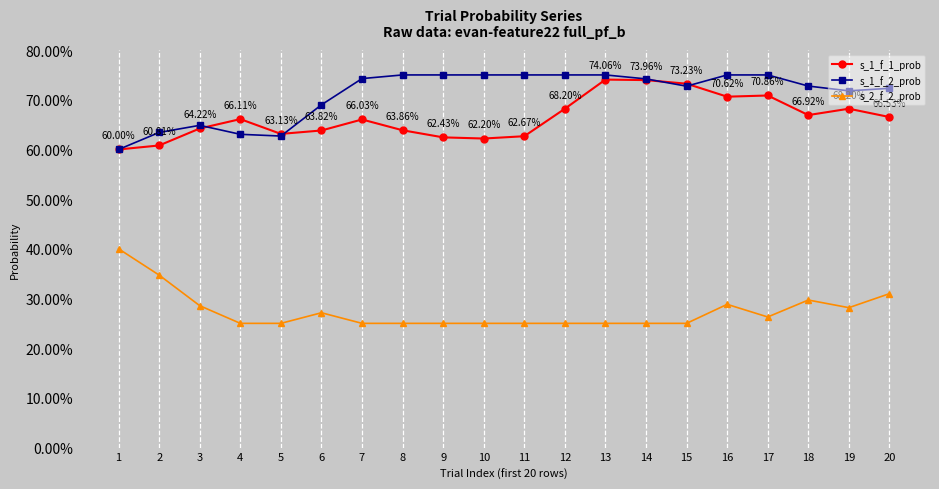

Rank the series at 13 from highest to lowest value.

s_1_f_2_prob, s_1_f_1_prob, s_2_f_2_prob